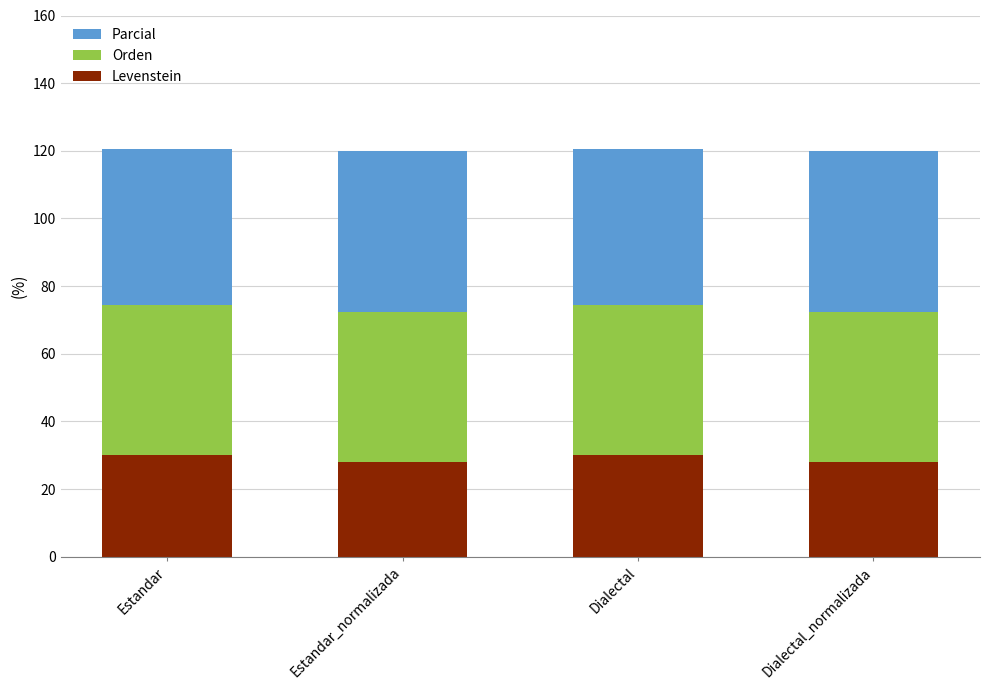

What is the sum of all Levenstein values?

116.0